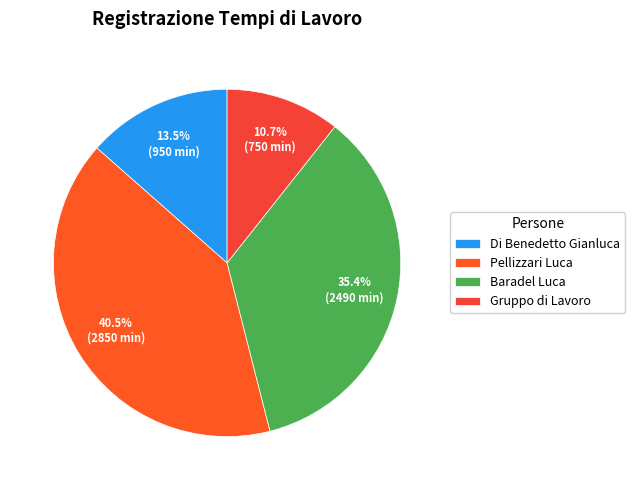

Which has a higher value, Baradel Luca or Gruppo di Lavoro?

Baradel Luca